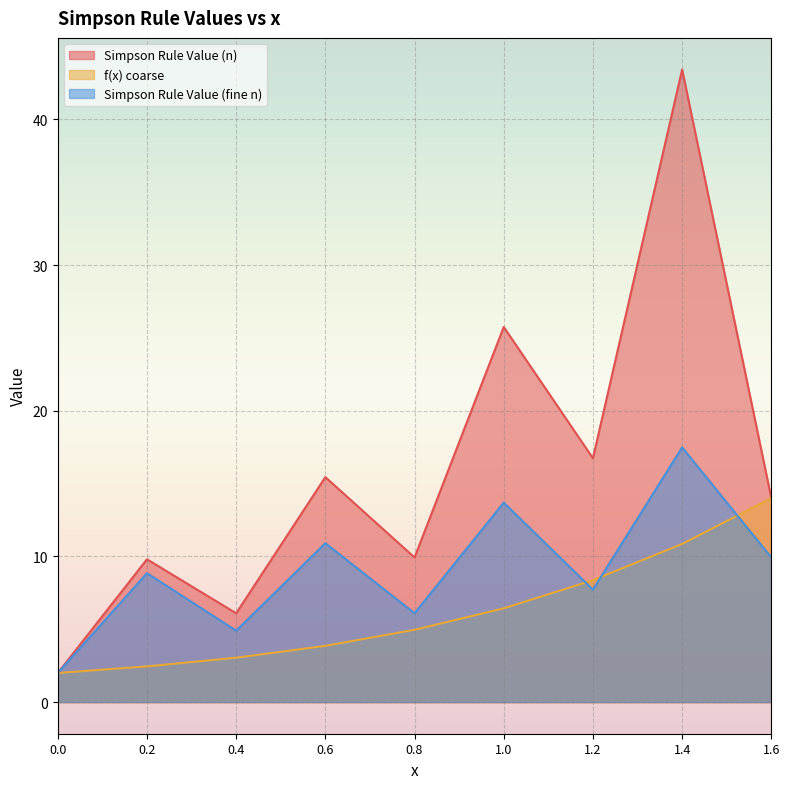

What is the label of the 2nd point from the left?

0.2